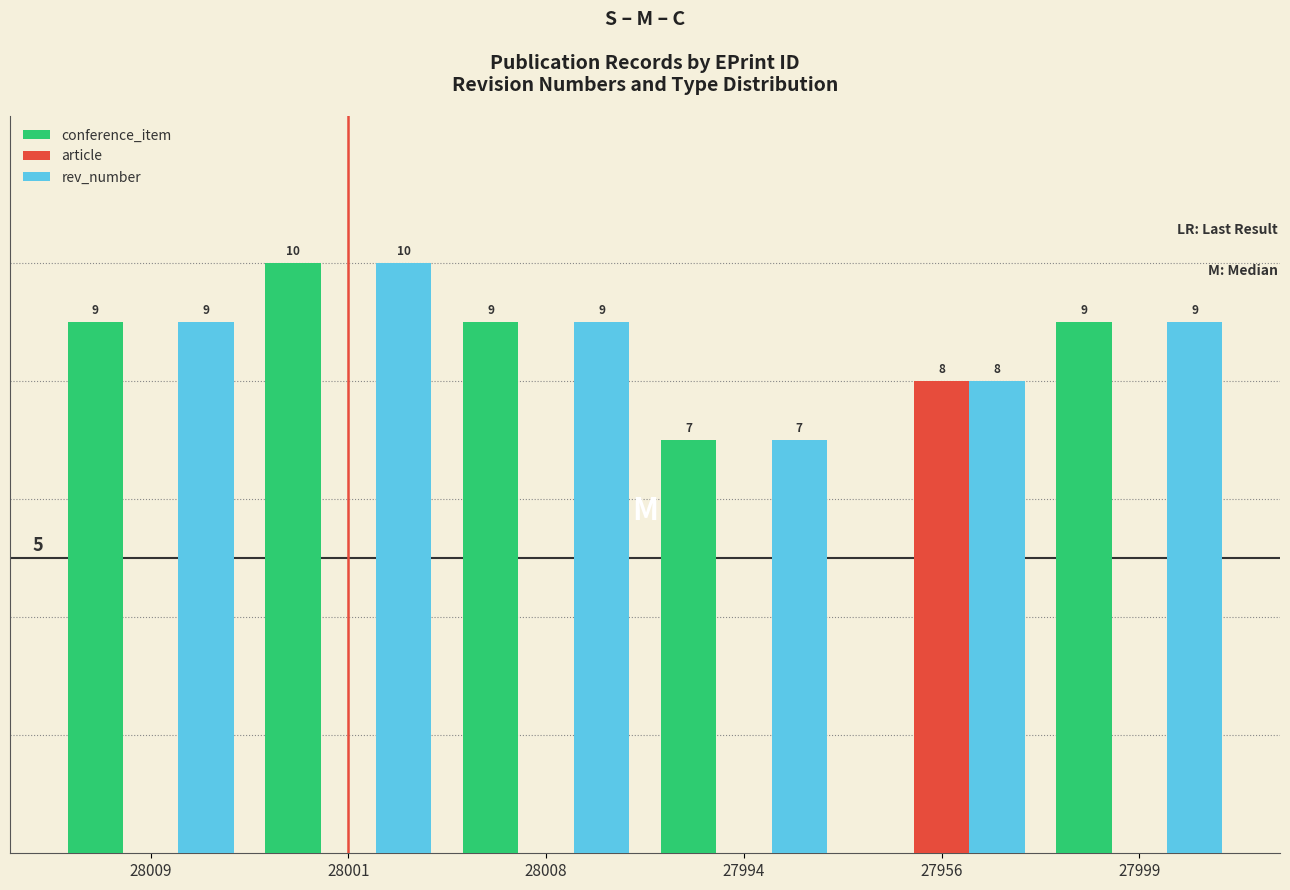

Is the value of article at 28009 greater than the value of rev_number at 28008?

No